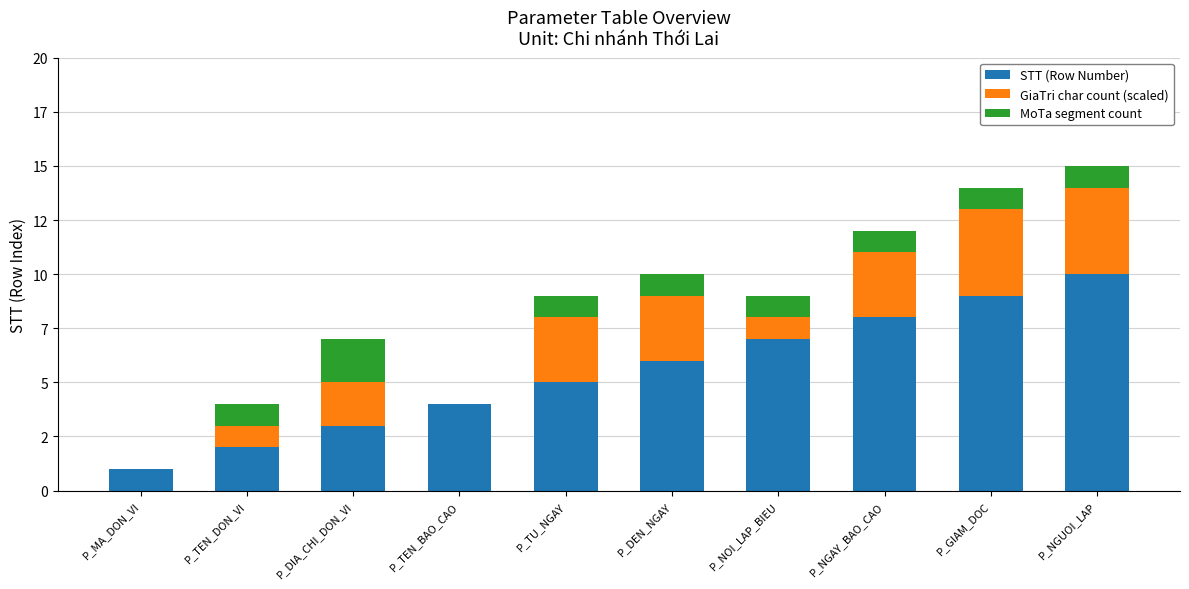

Which has a higher value, P_TEN_BAO_CAO or P_GIAM_DOC?

P_GIAM_DOC